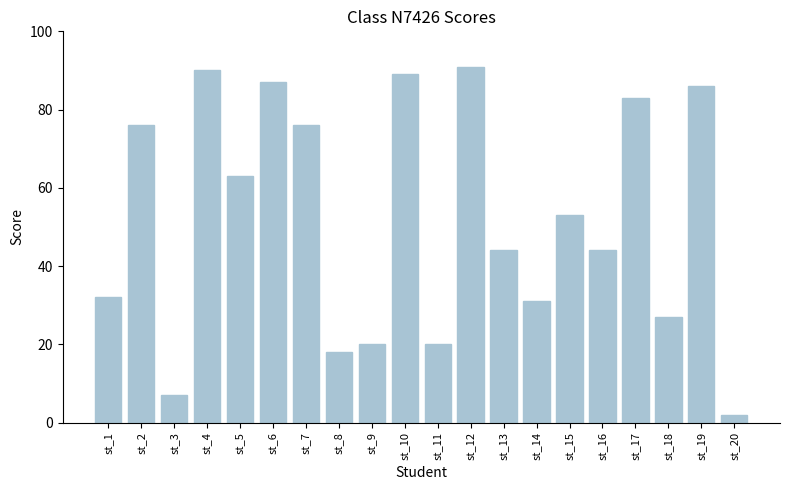

Which label corresponds to the largest value in the chart?

st_12